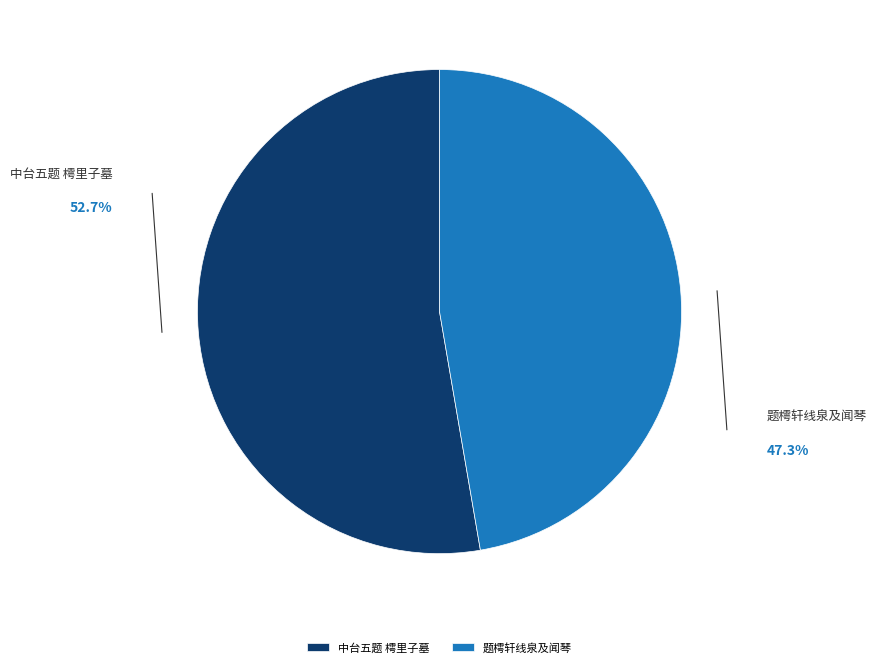

The 中台五题 樗里子墓 slice represents 53% of the pie. True or false?

True